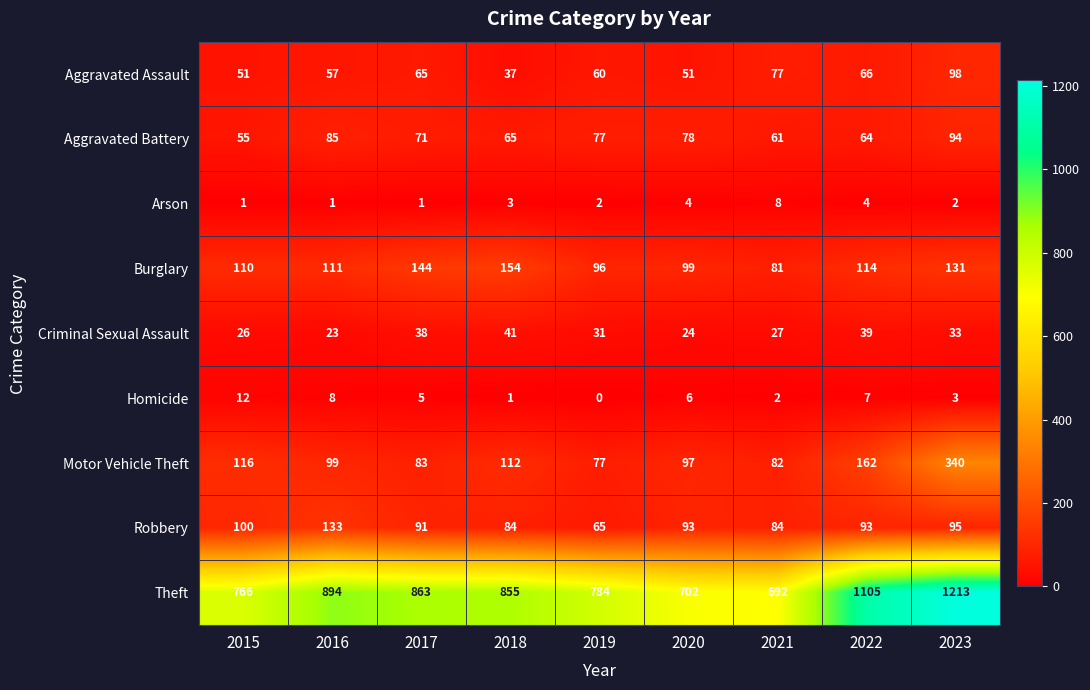

What is the difference between the highest and lowest values at 2016?

893